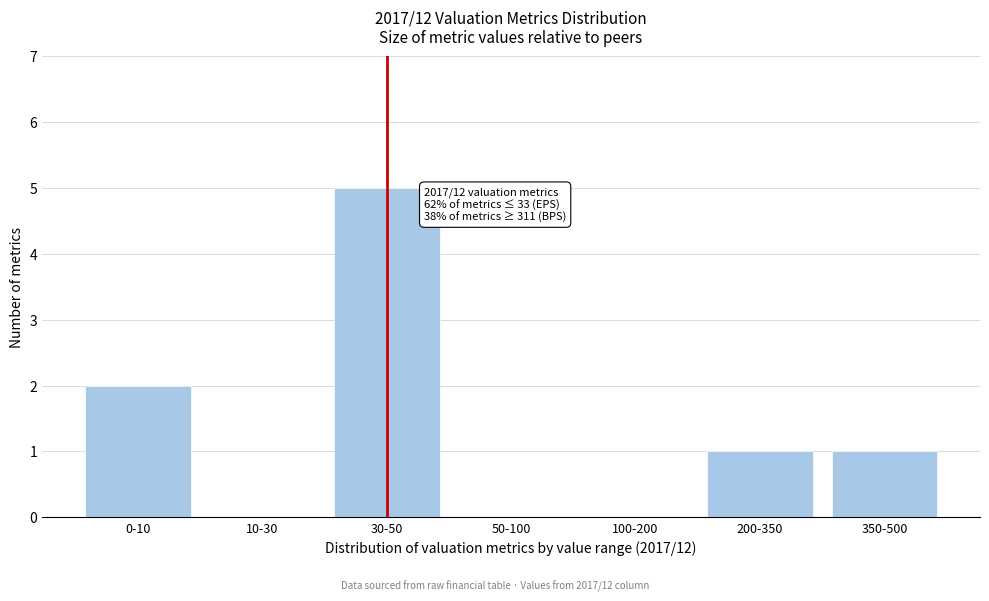

Reading right to left, list all the values displayed in this chart.

350-500=1	200-350=1	100-200=0	50-100=0	30-50=5	10-30=0	0-10=2